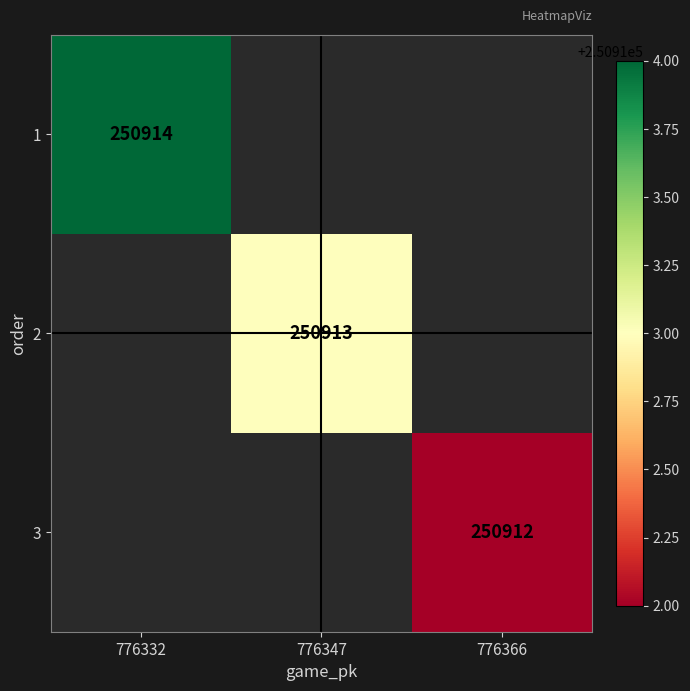

Which label corresponds to the largest value in the chart?

776332